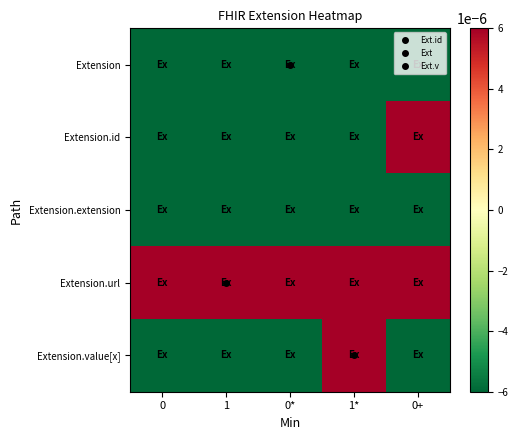

Which series has the widest spread of values?

Extension.id